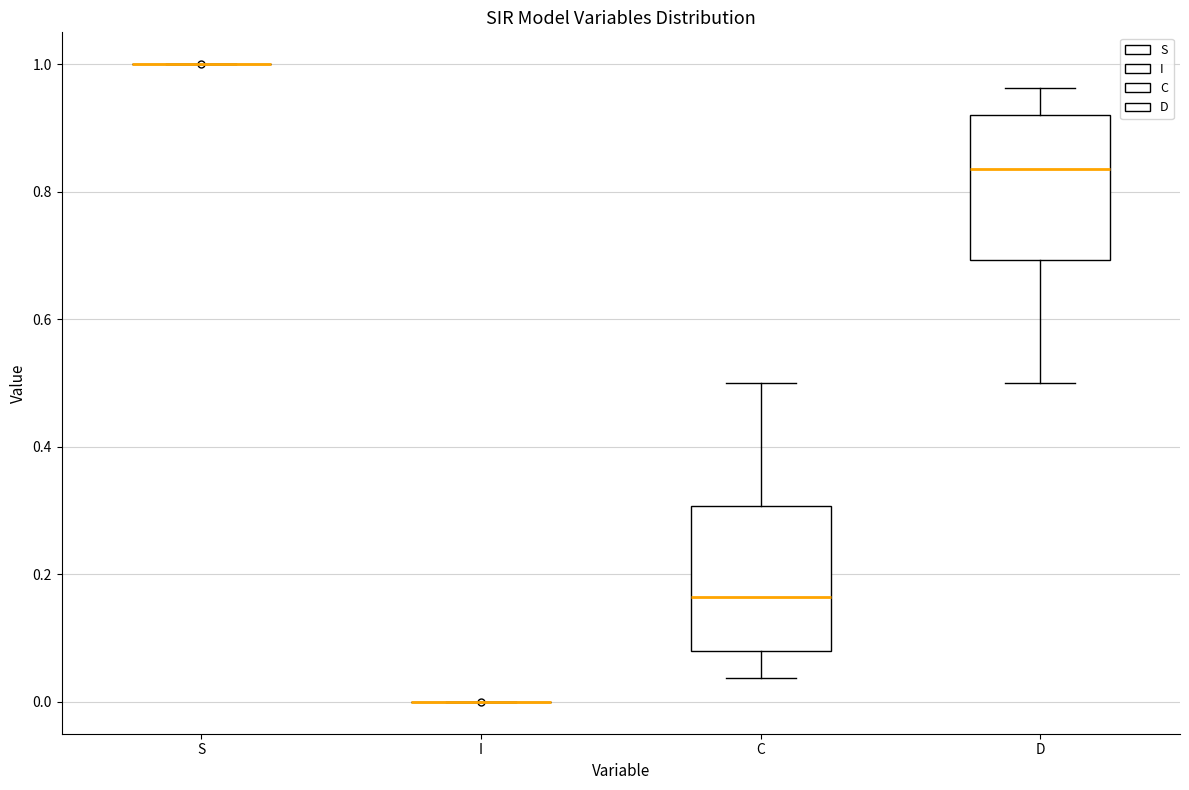

Reading left to right, read every box against the y-axis: the position of its median line, the range the box covers, and the ends of its whiskers. The values are not printed on the chart, so give them approximately, as read against the axis.

S: box collapsed to a line at 1.00, whiskers 1.00 to 1.00
I: box collapsed to a line at 0.00, whiskers 0.00 to 0.00
C: median 0.16, box 0.08 to 0.30, whiskers 0.04 to 0.50
D: median 0.84, box 0.70 to 0.92, whiskers 0.50 to 0.96